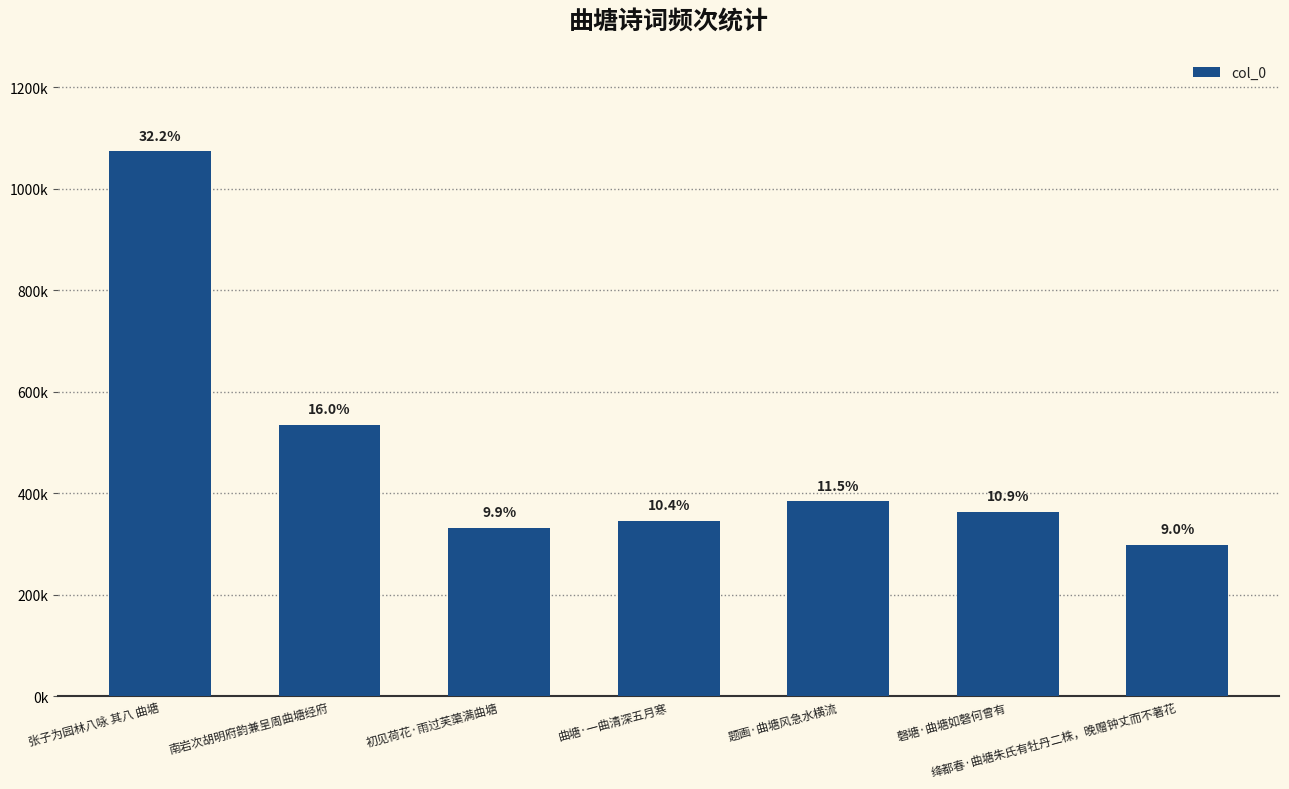

Where is the data nearest to the value 686260?

南岩次胡明府韵兼呈周曲塘经府